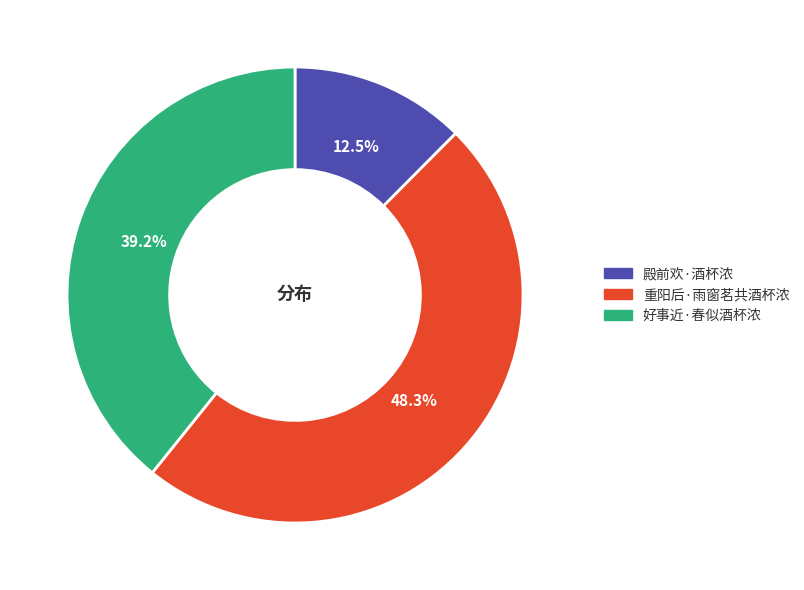

What portion of the pie excludes 好事近·春似酒杯浓?

60.8%